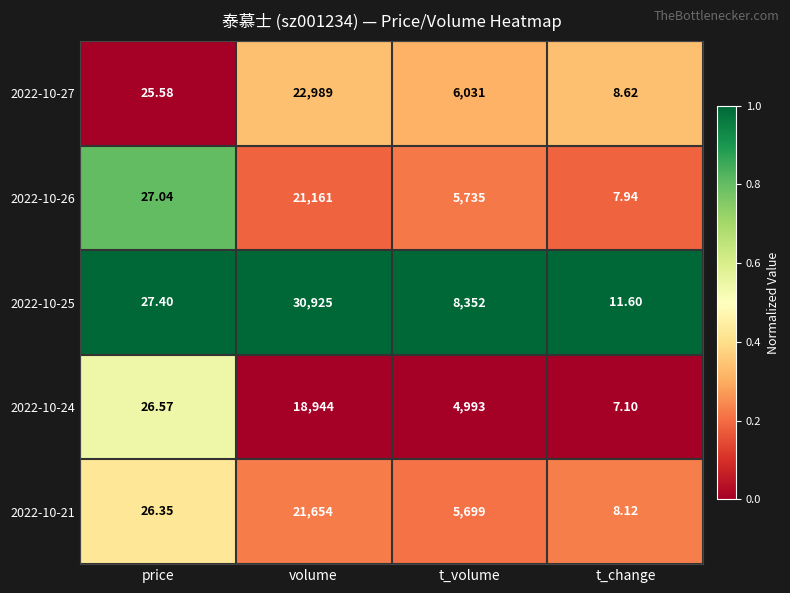

Which series has the widest spread of values?

2022-10-25